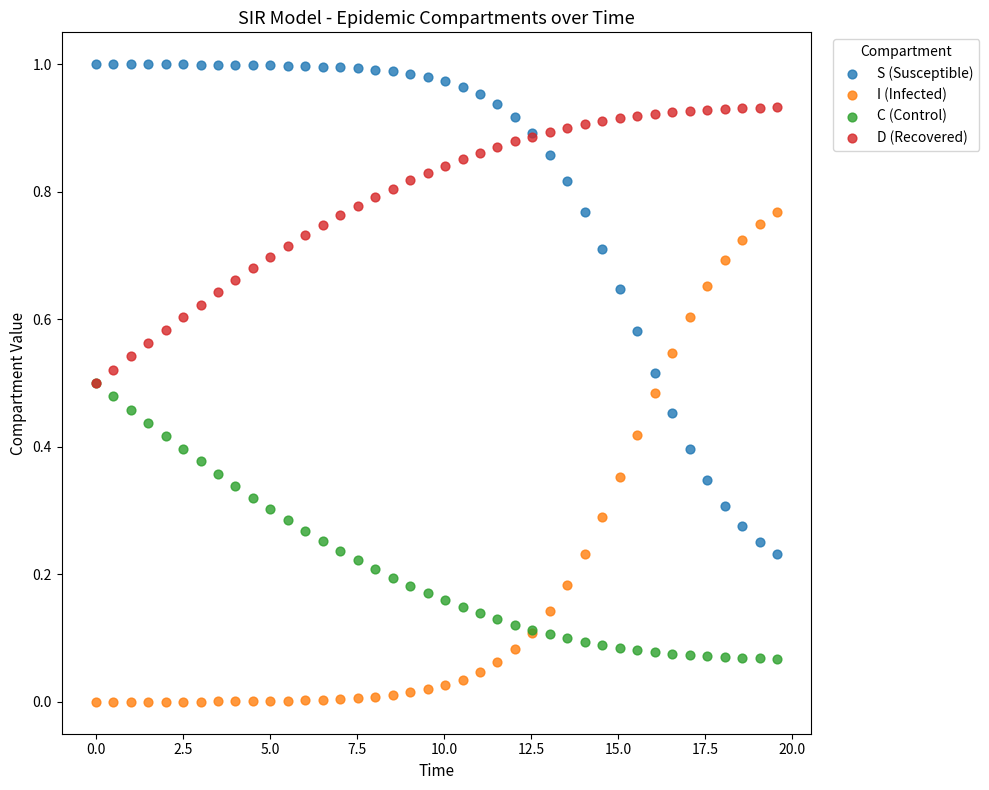

Which series contains the lowest Y value?

I (Infected)